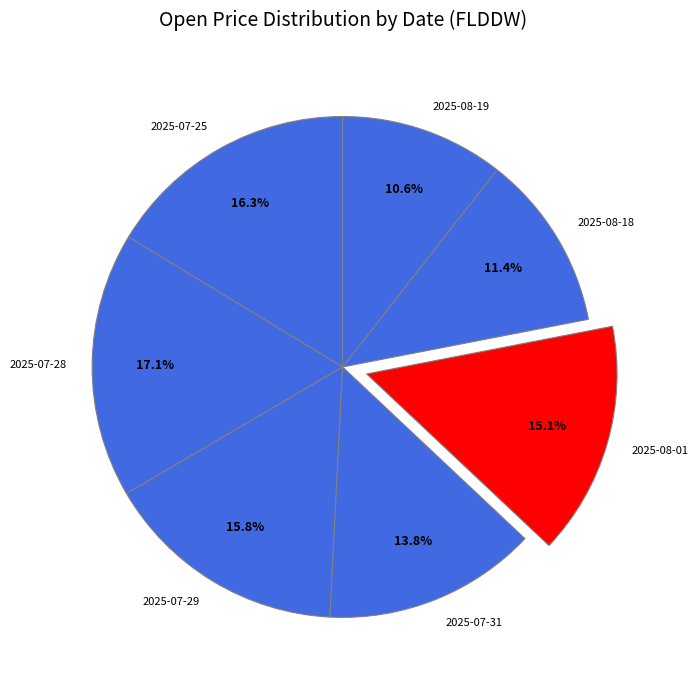

To the nearest percent, what portion does 2025-07-28 represent?

17%